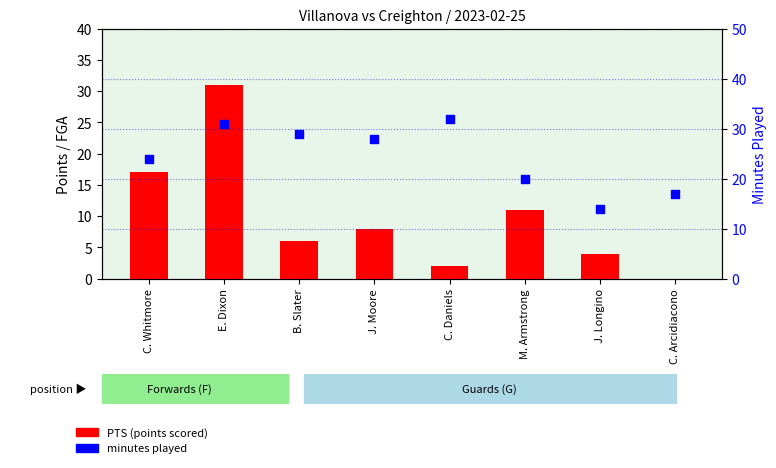

Which series reaches the maximum Y coordinate?

Minutes played